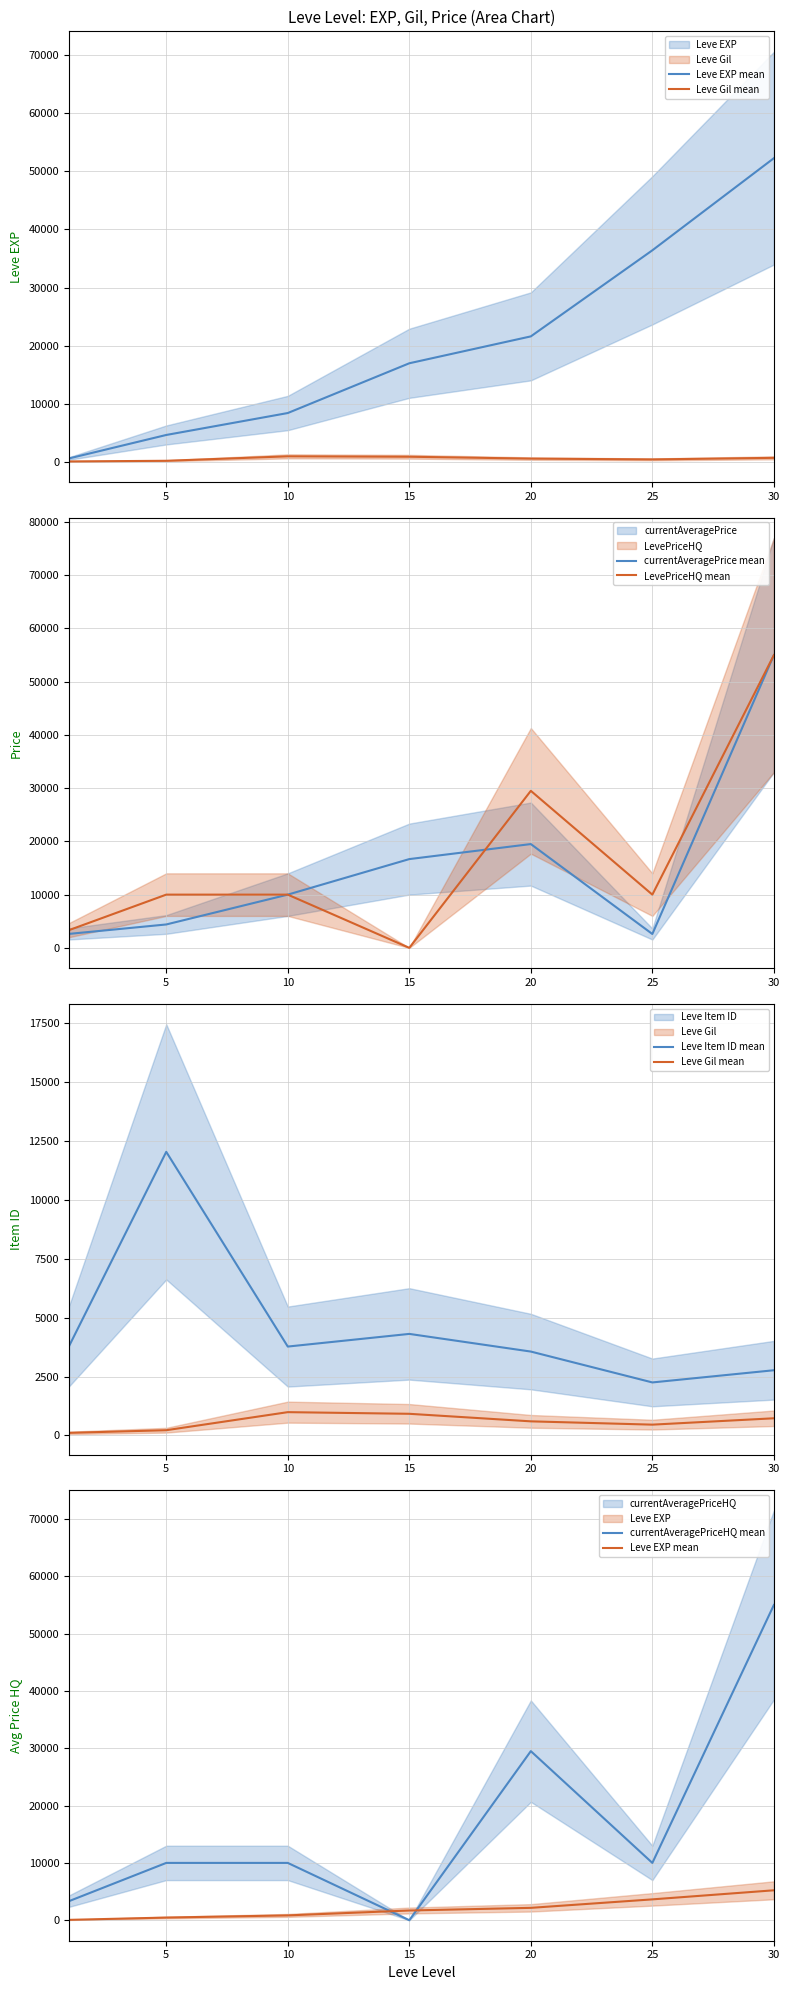

What is the sum of all Leve Gil mean values?

4036